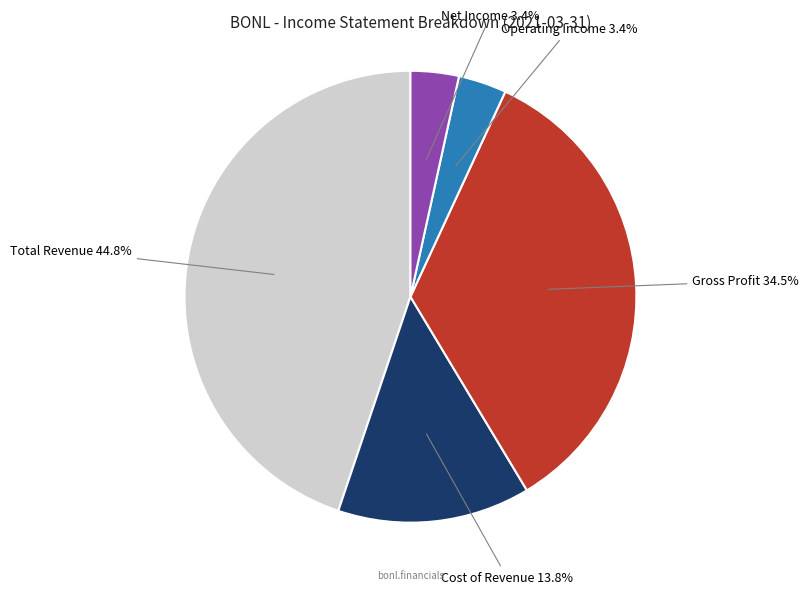

Which has a higher value, Net Income or Total Revenue?

Total Revenue